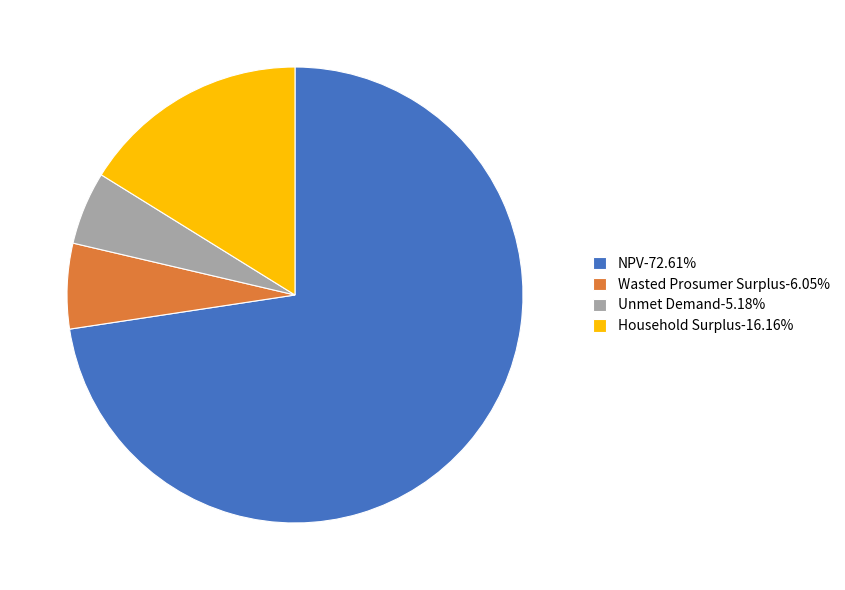

What is the ratio of the value at Unmet Demand-5.18% to the value at Household Surplus-16.16%?

0.3